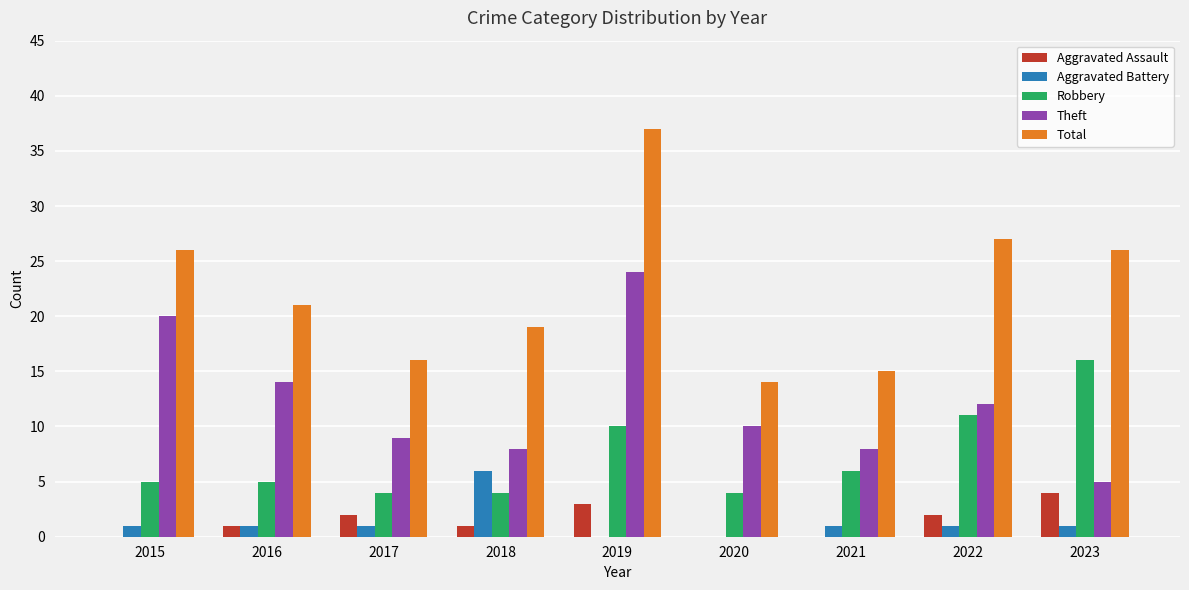

What is the greatest value displayed?

37